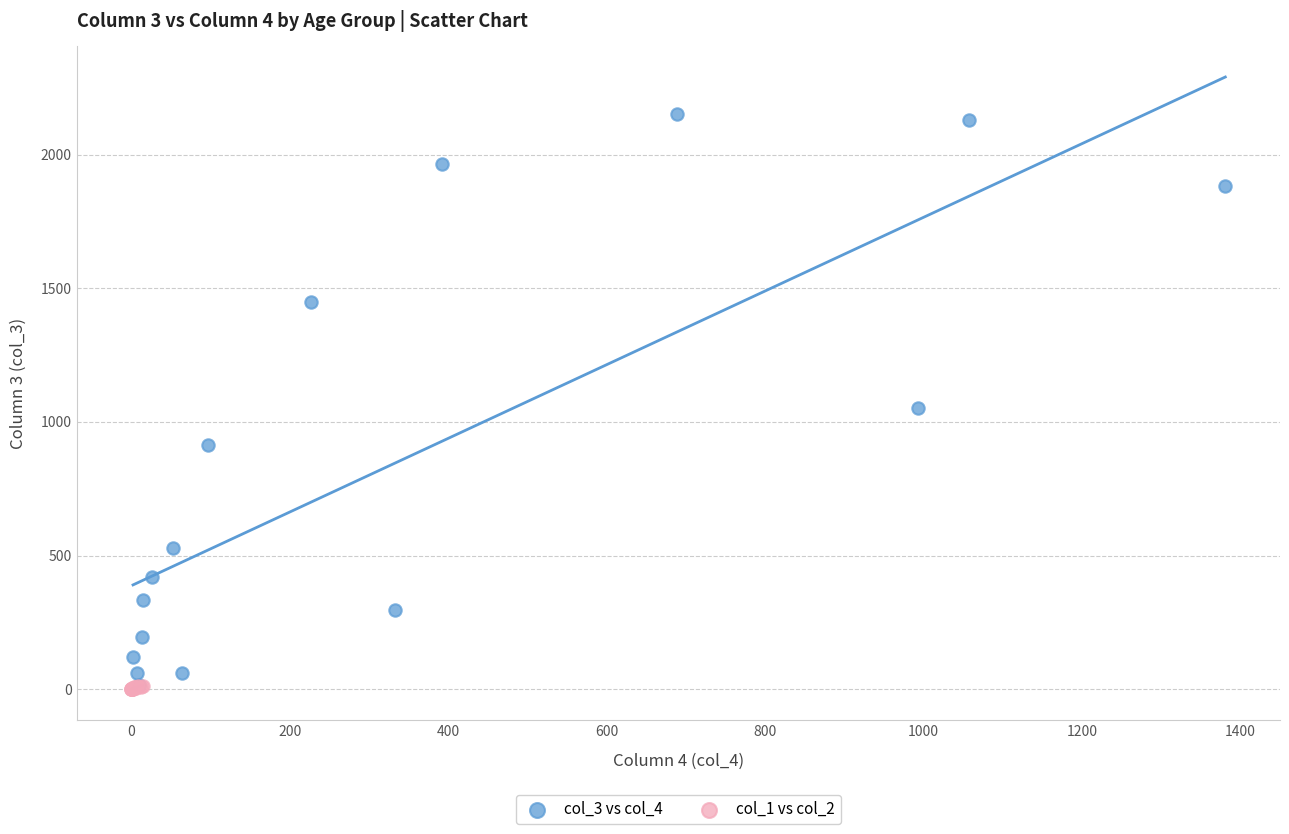

Which series has the widest spread of Y values?

col_3 vs col_4